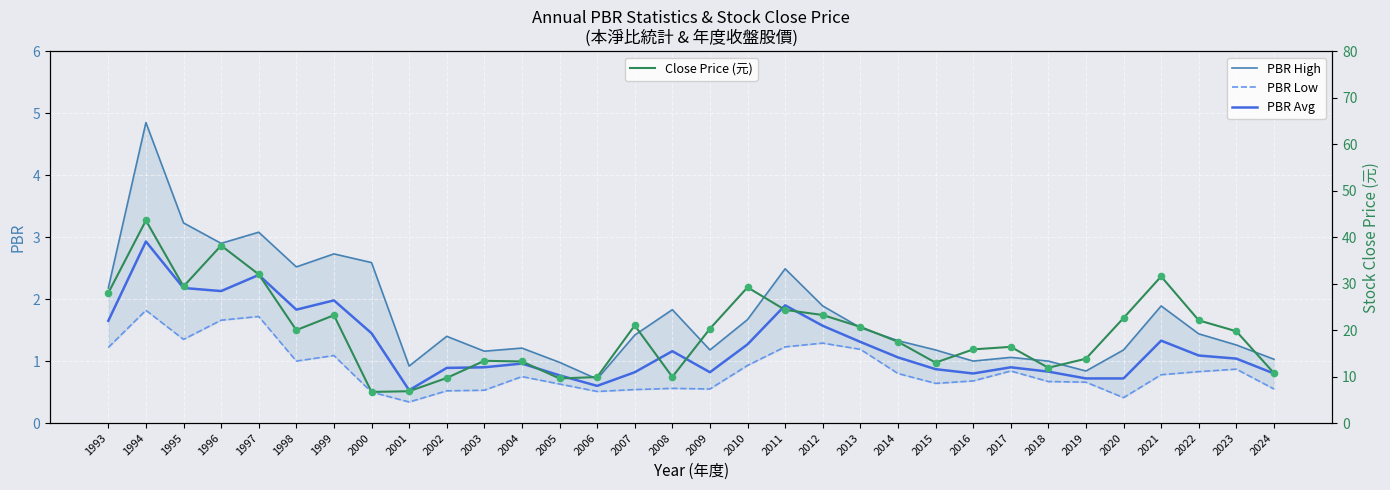

Is the value of Close Price (元) at 1994 greater than the value of Close Price spiking at 1997?

Yes